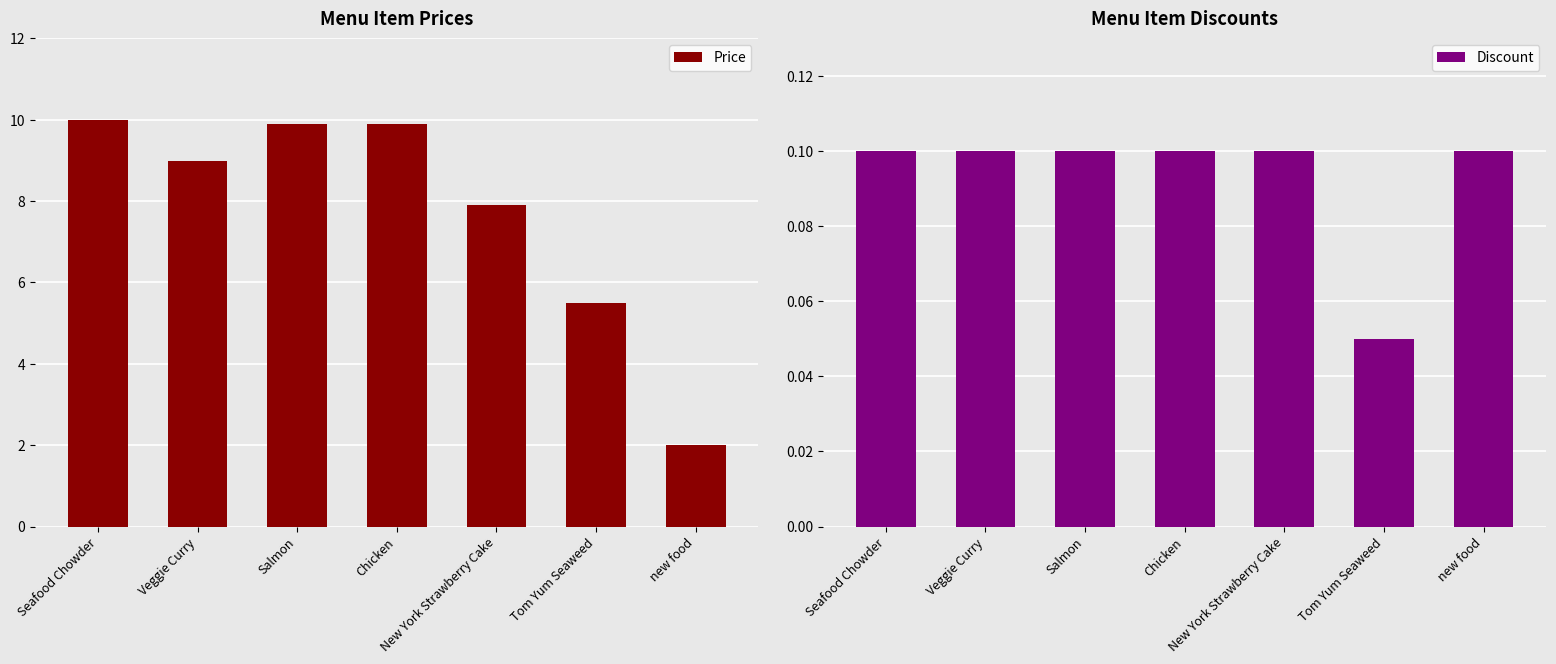

What is the maximum value shown in the chart?

10.0